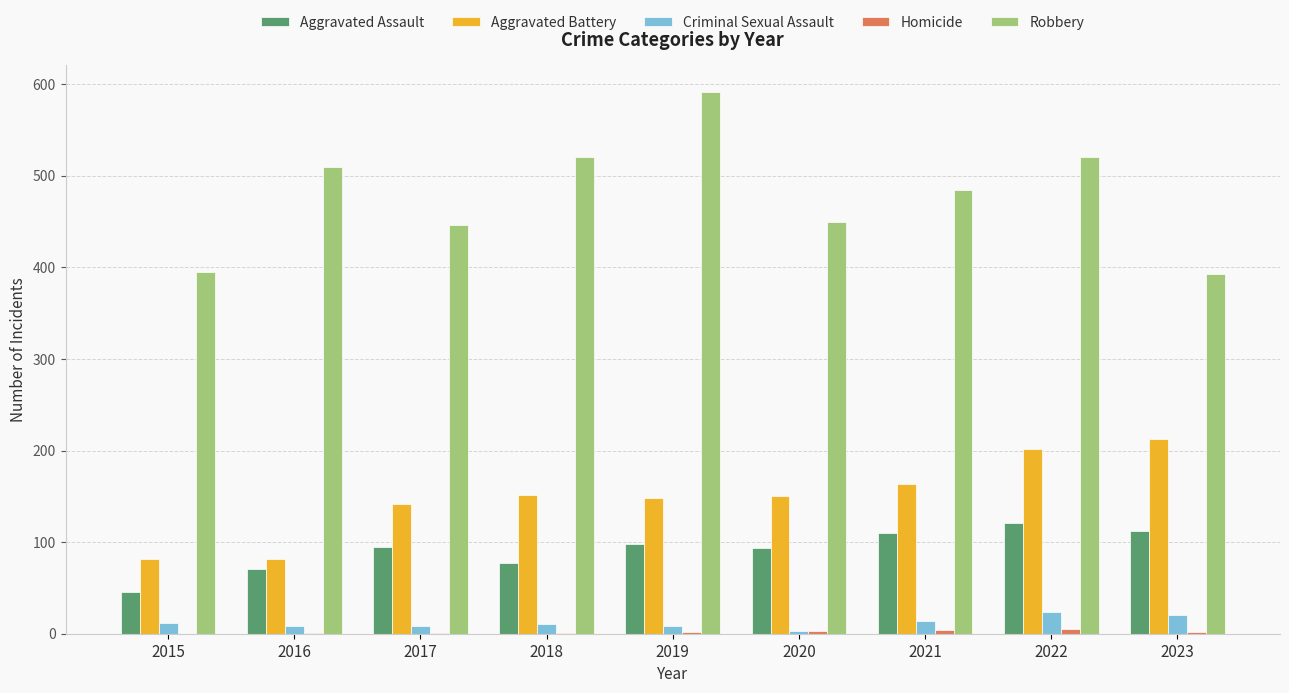

What is the highest value of the Aggravated Battery series?

213